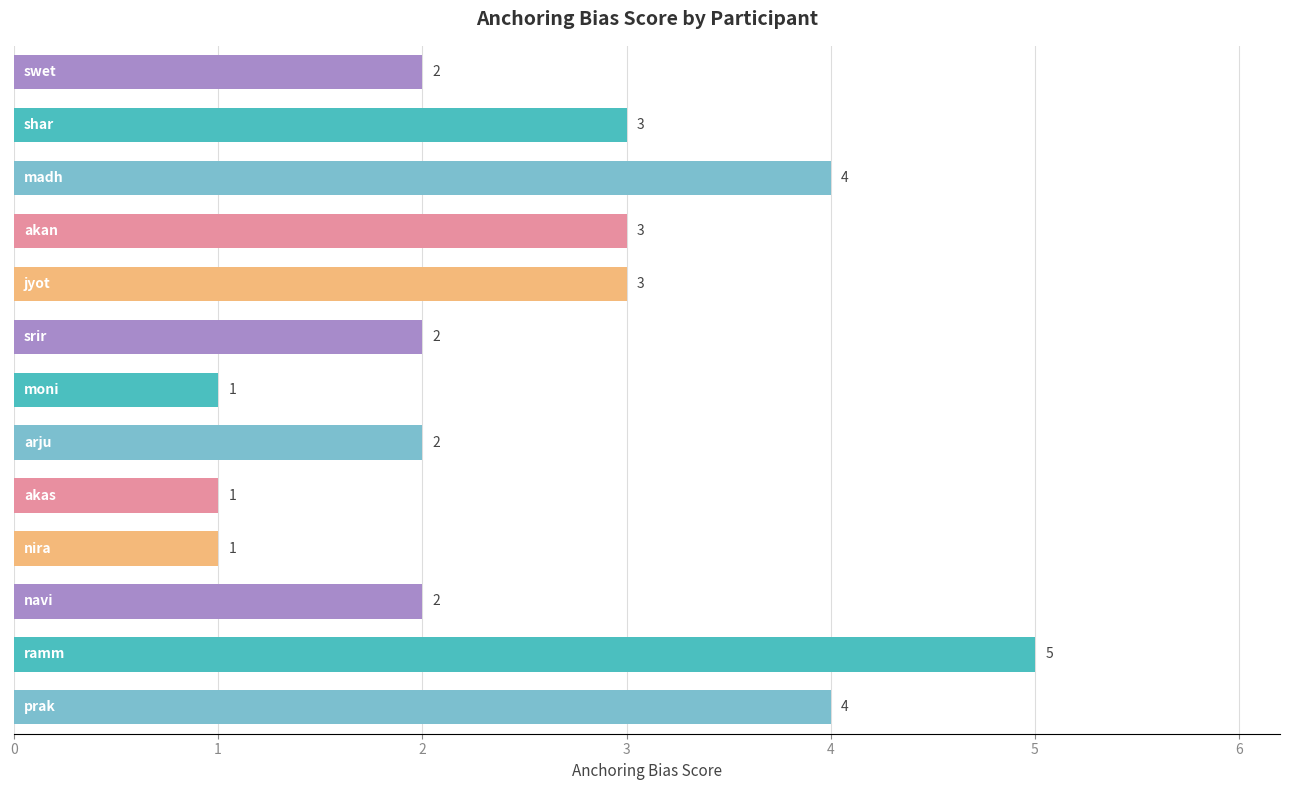

How many values are between 2 and 3?

7